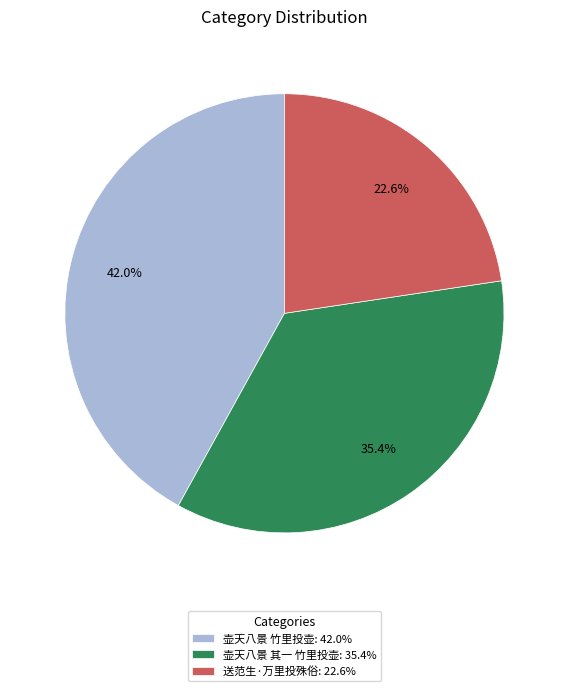

Does any single category account for the majority?

No